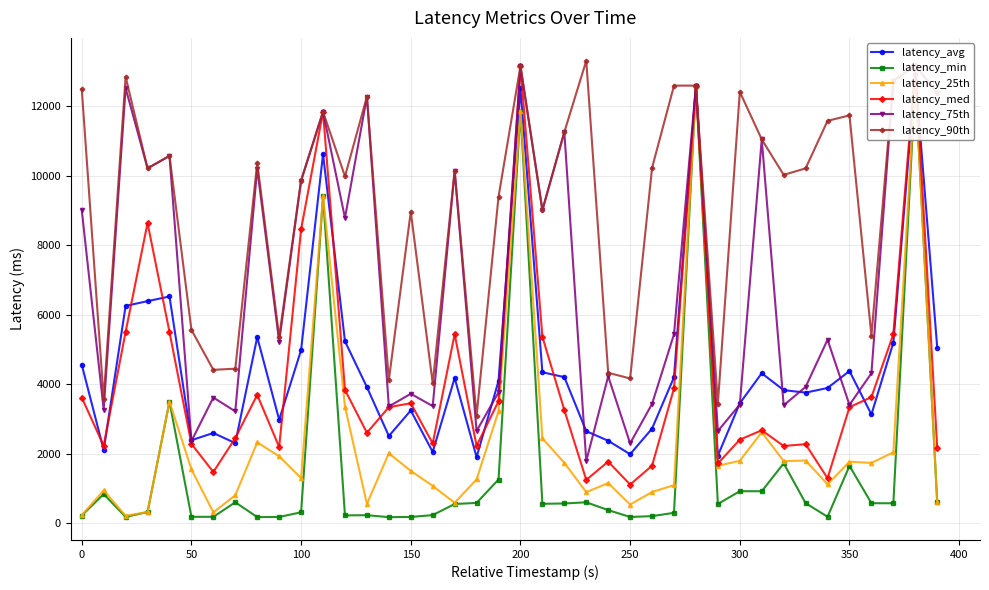

What is the maximum value for latency_75th?

13169.9